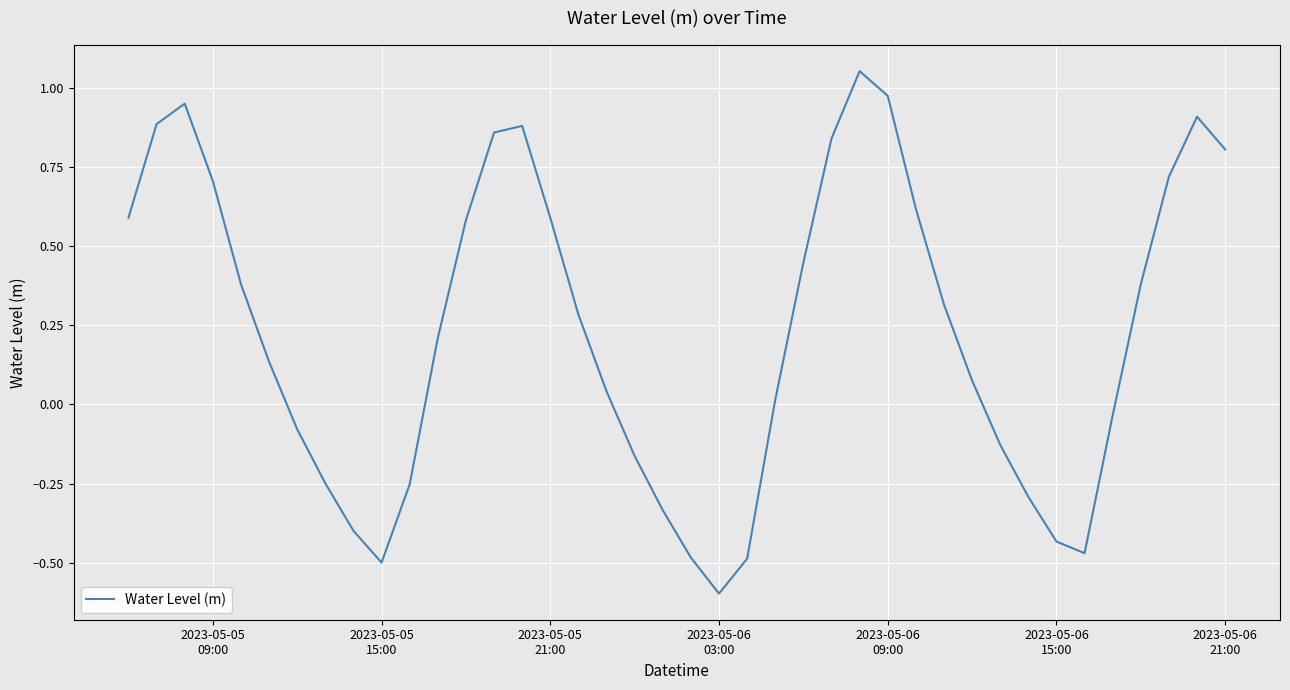

What is the greatest value displayed?

1.1